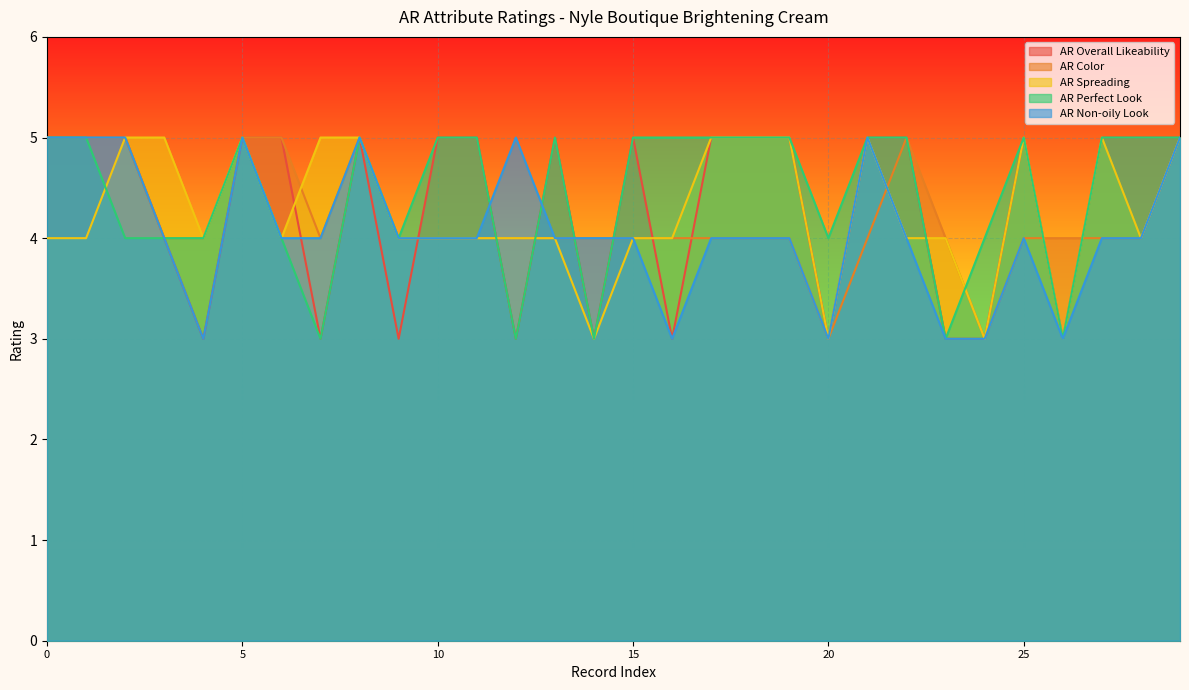

What is the sum of the AR Perfect Look values at 11 and 15?

10